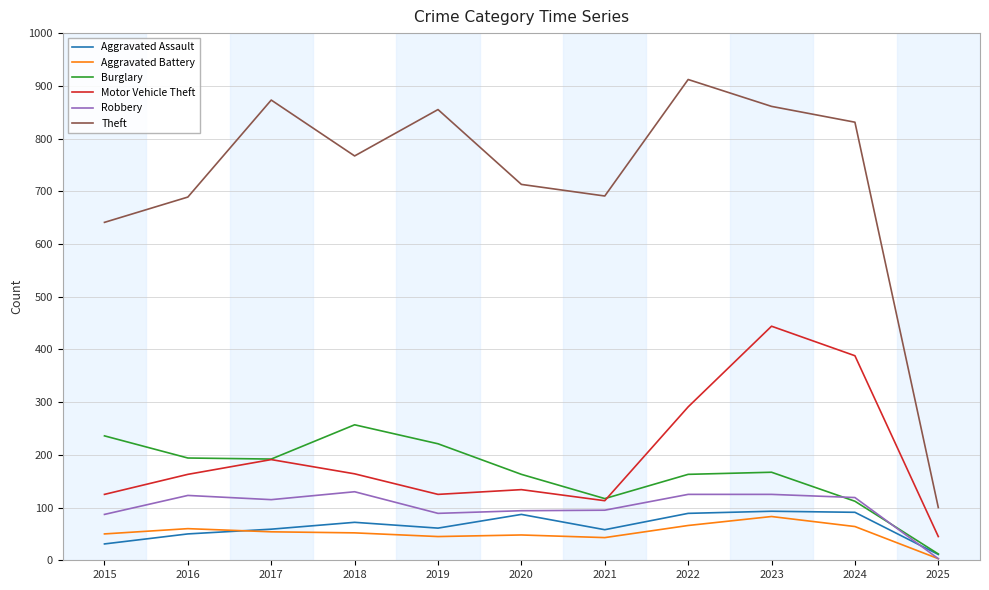

Is the value of Motor Vehicle Theft at 2018 greater than the value of Robbery at 2017?

Yes